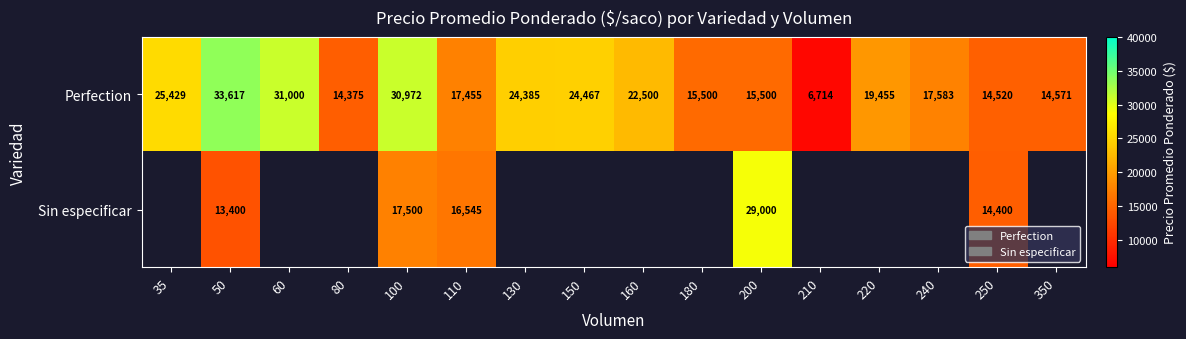

Which label corresponds to the smallest value in the chart?

210